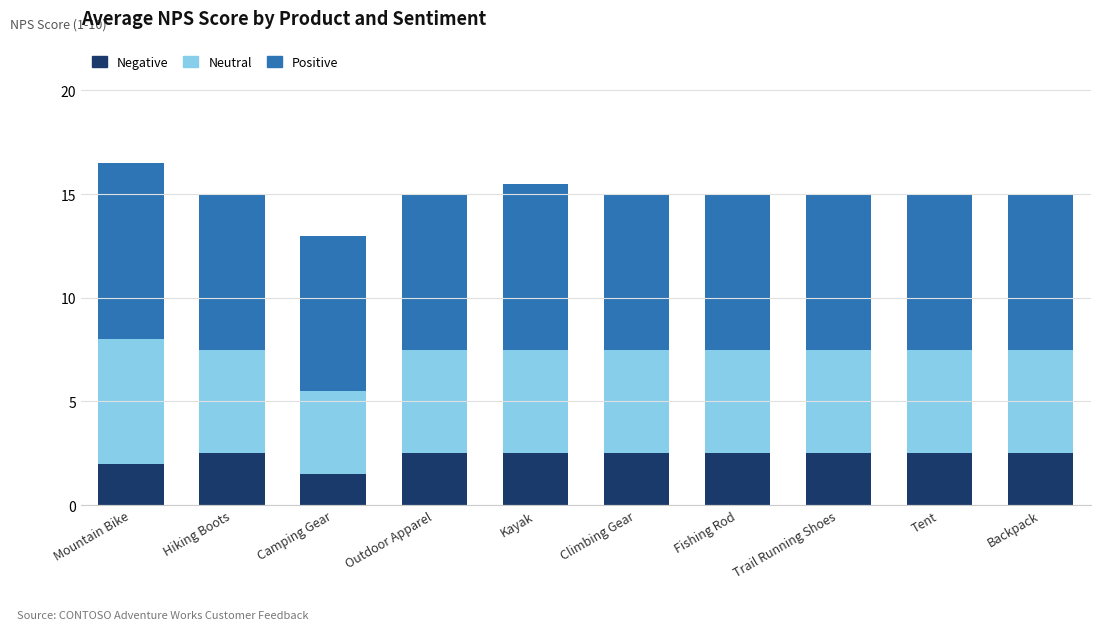

The value of Negative at Mountain Bike is 2.0. True or false?

True